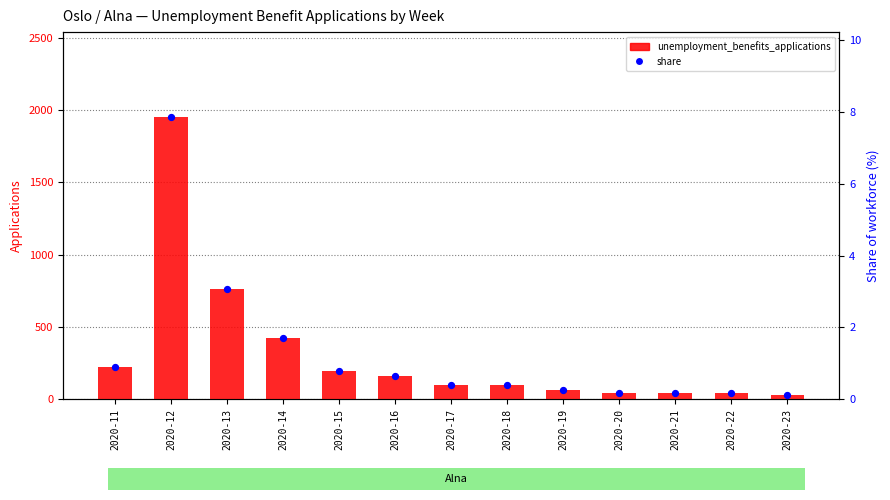

What is the total value across all series at 2020-11?

221.9